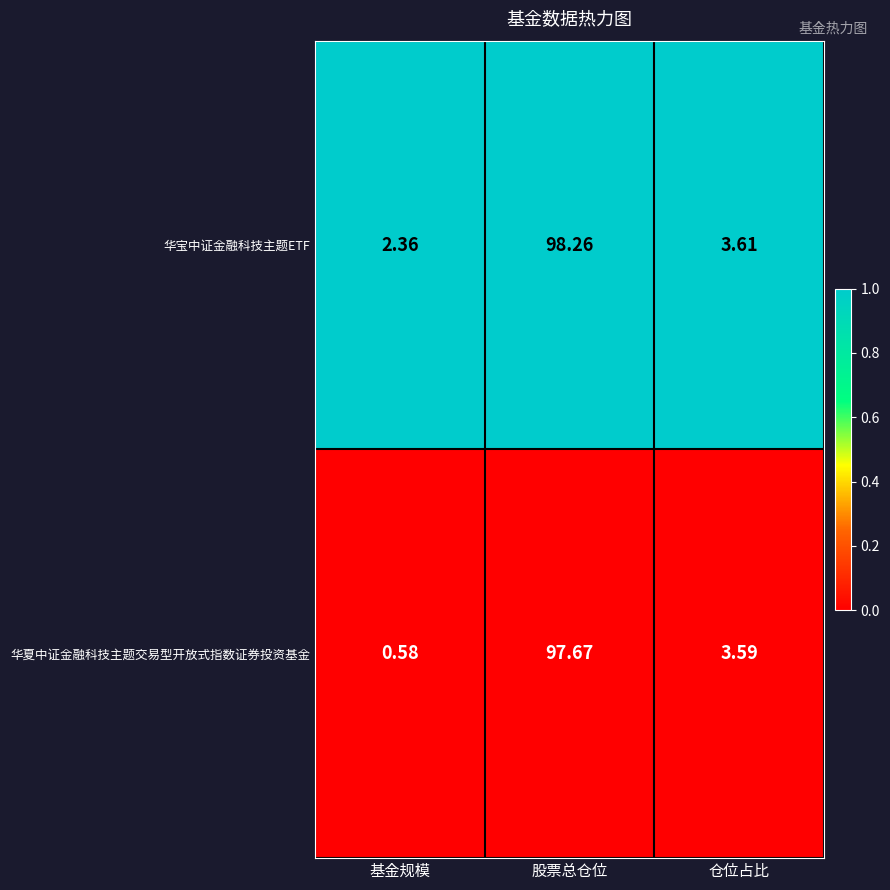

At which label does 华宝中证金融科技主题ETF first exceed 3?

股票总仓位